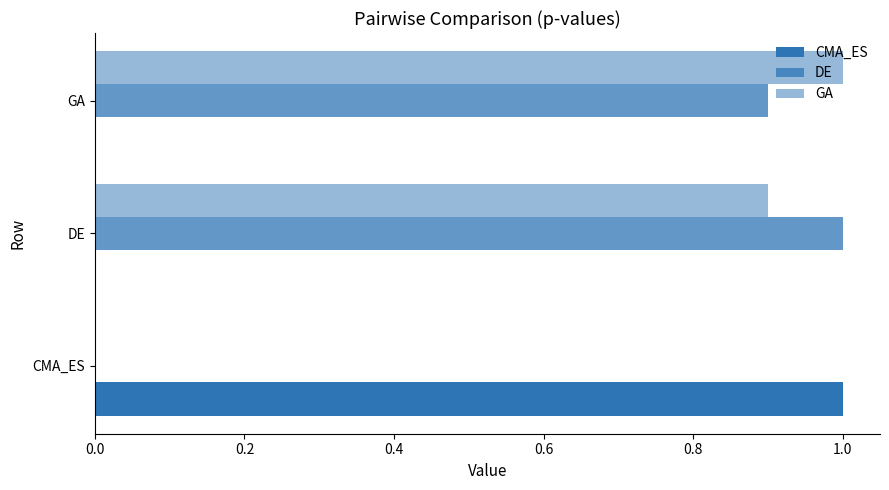

What is the sum of all CMA_ES values?

1.0